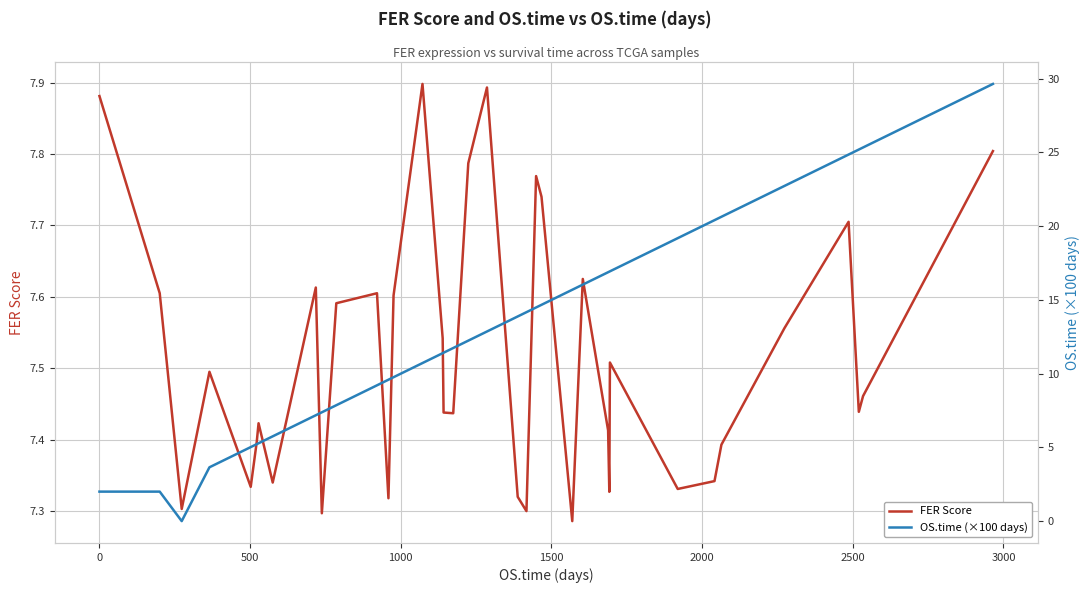

Reading right to left, transcribe all the data shown in this chart.

FER Score: 7.8	7.5	7.4	7.7	7.6	7.4	7.3	7.3	7.5	7.3	7.4	7.6	7.3	7.7	7.8	7.3	7.3	7.9	7.8	7.4	7.4	7.5	7.9	7.6	7.3	7.6	7.6	7.3	7.6	7.3	7.4	7.4	7.3	7.5	7.3	7.6	7.9
OS.time (×100 days): 29.6	25.3	25.2	24.9	22.7	20.6	20.4	19.2	16.9	16.9	16.9	16.0	15.7	14.7	14.5	14.2	13.9	12.9	12.2	11.7	11.4	11.4	10.7	9.8	9.6	9.2	7.9	7.4	7.2	5.8	5.3	5.2	5.0	3.6	0.0	2.0	2.0